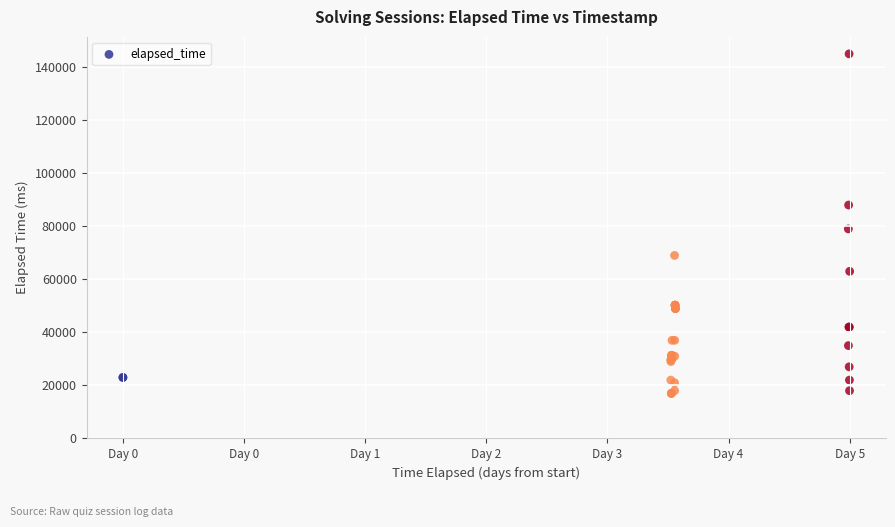

What Y value in the scatter plot is closest to 81000?

79000